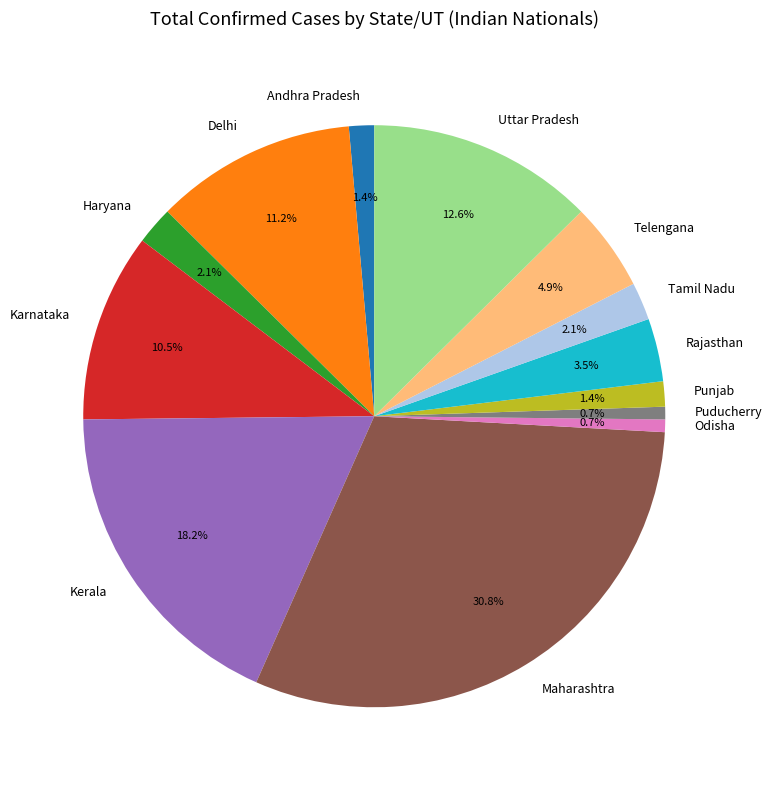

To the nearest percent, what is the combined percentage of Karnataka and Odisha?

11%